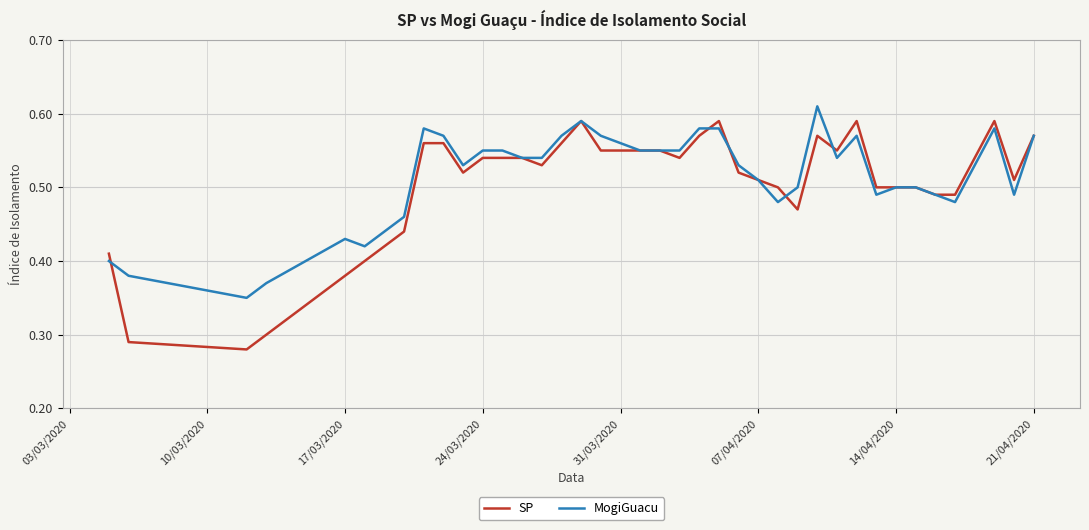

List the series in order of their peak value, lowest first.

SP, MogiGuacu